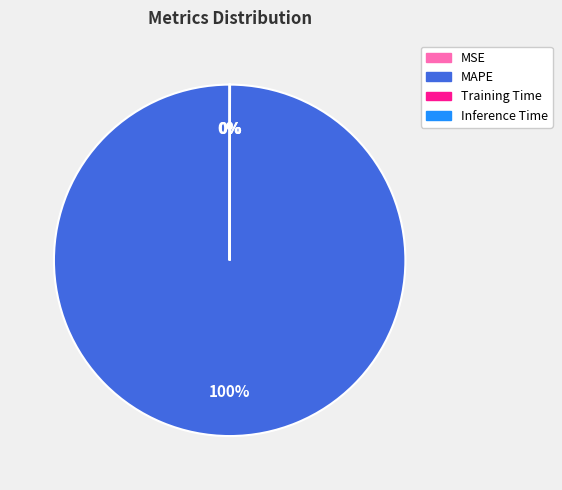

Does MAPE represent more than half of the total?

Yes